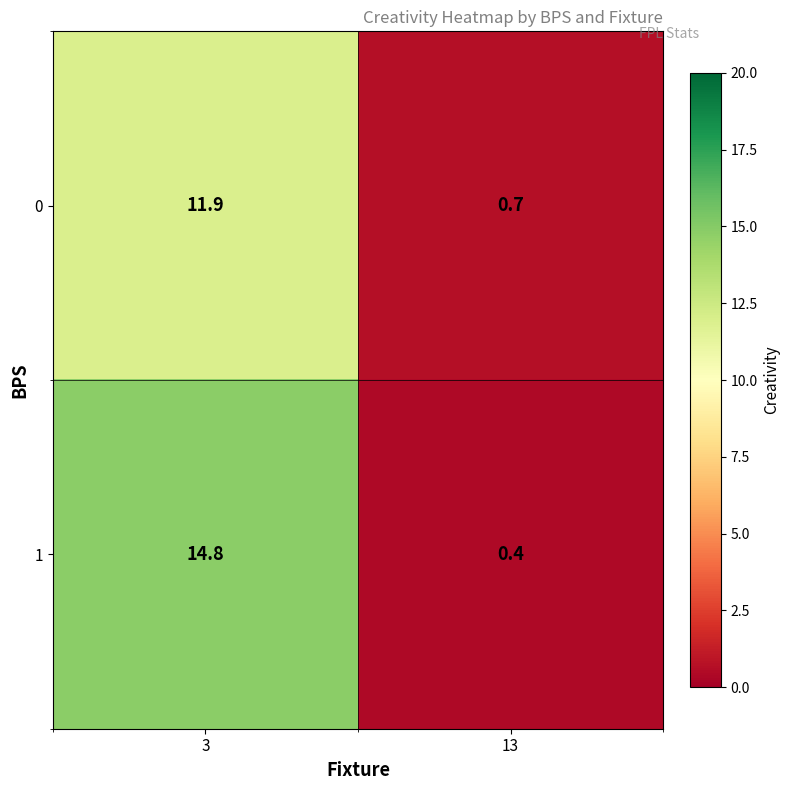

Reading left to right, what are all the values shown in this chart?

0: 3=11.9	13=0.7
1: 3=14.8	13=0.4